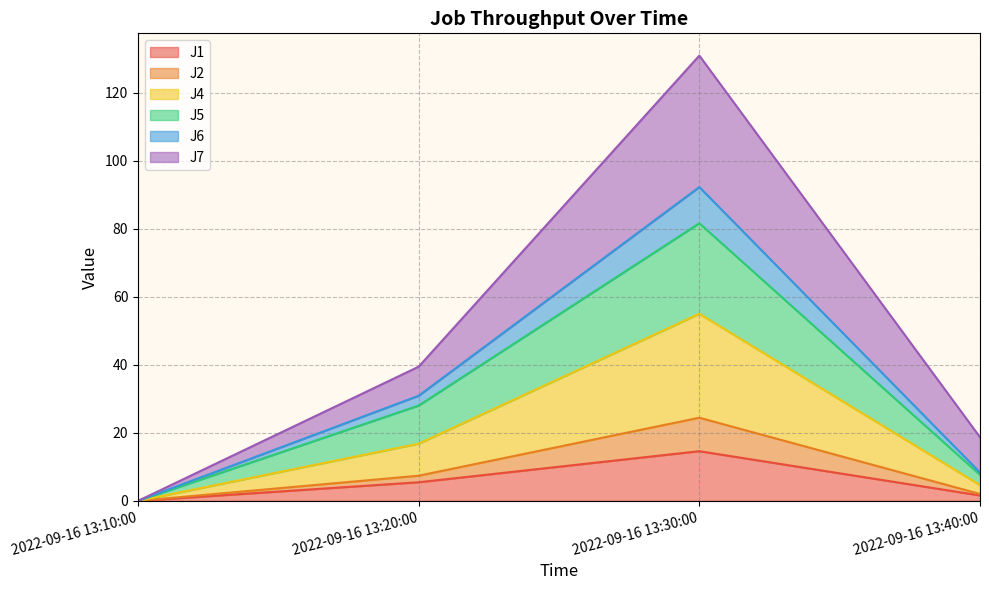

The J7 series shows 63.6 at 2022-09-16 13:20:00. True or false?

False